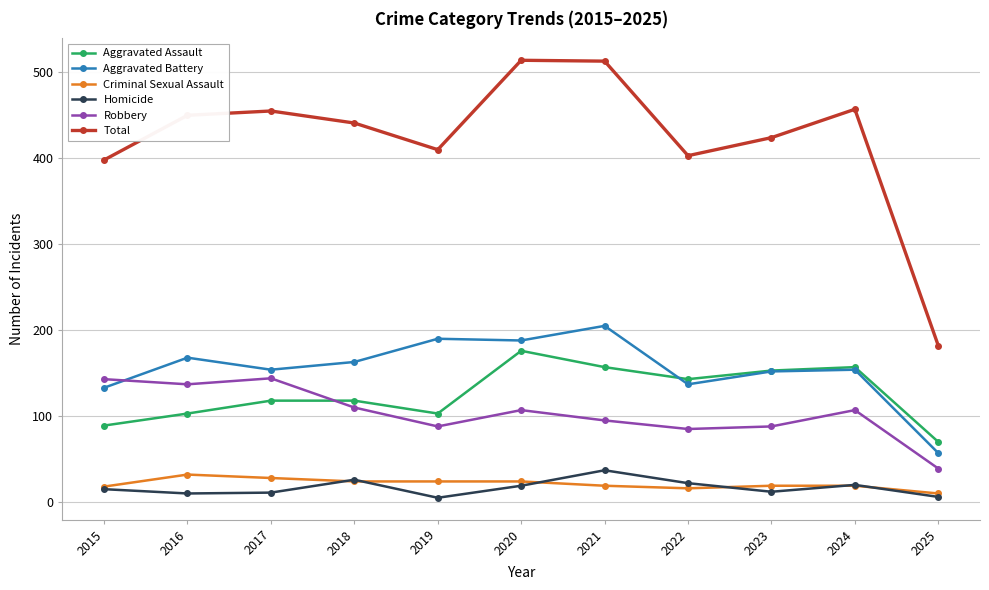

What is the difference between the maximum and minimum values in the Aggravated Battery series?

148